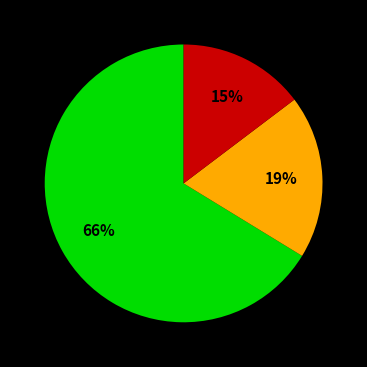

To the nearest percent, what is the average slice percentage?

33%